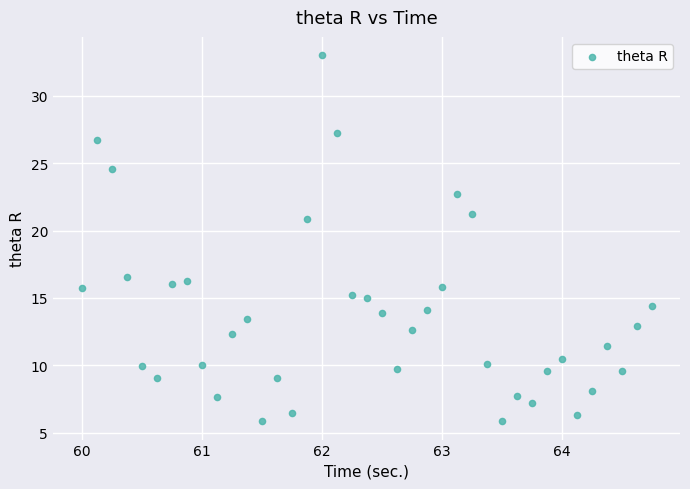

What is the range of Y values (max minus min)?

27.2